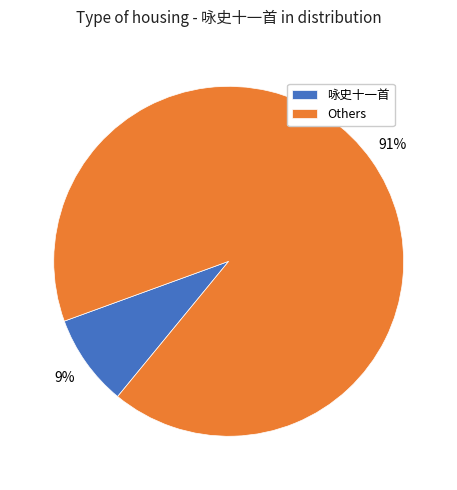

Is there a majority slice in this chart?

Yes